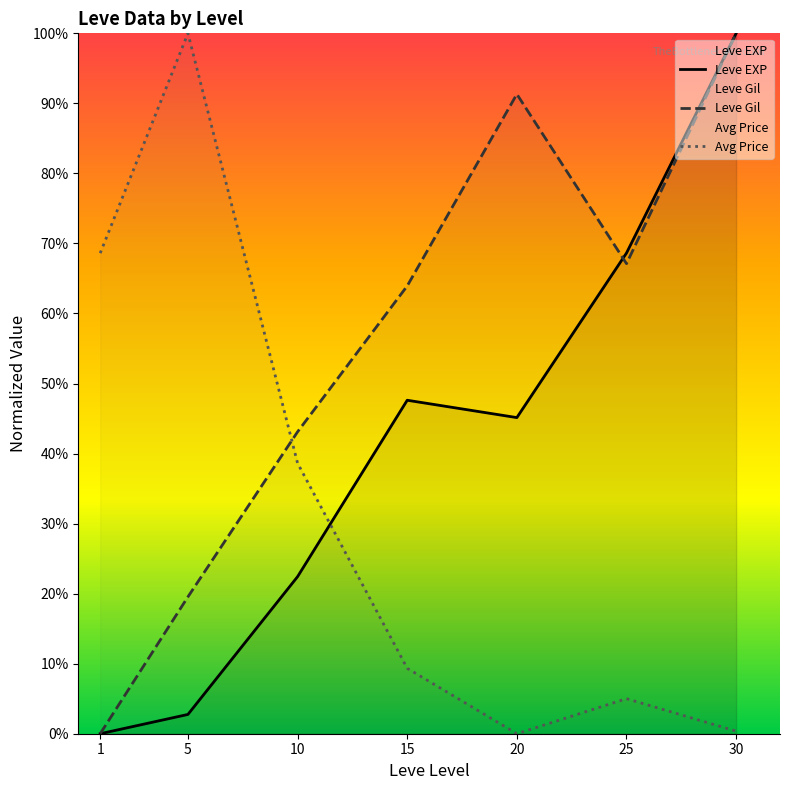

True or false: Leve Gil has a value of 67.1 at 25.

True